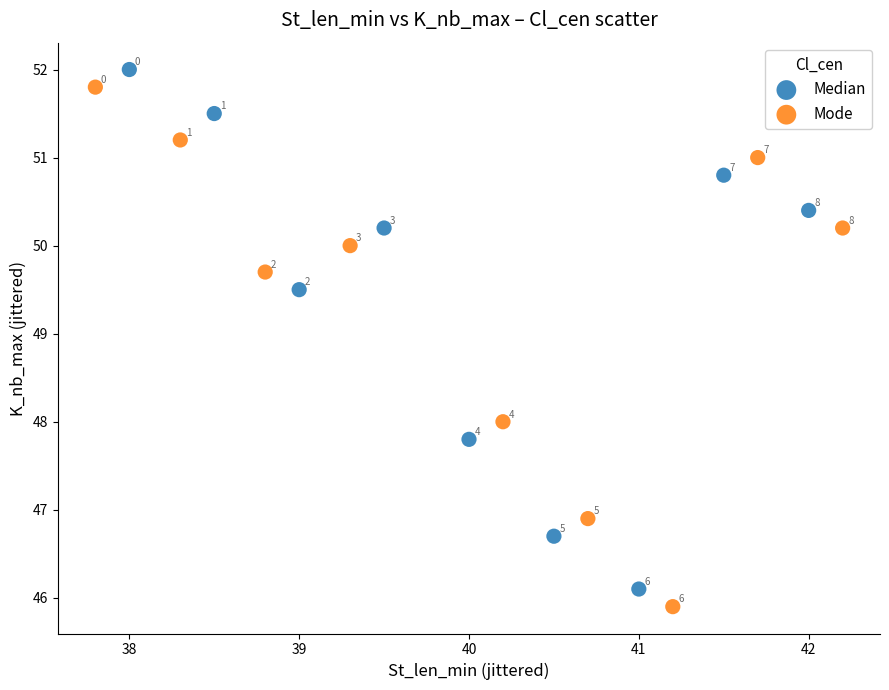

Which series contains the lowest Y value?

Mode